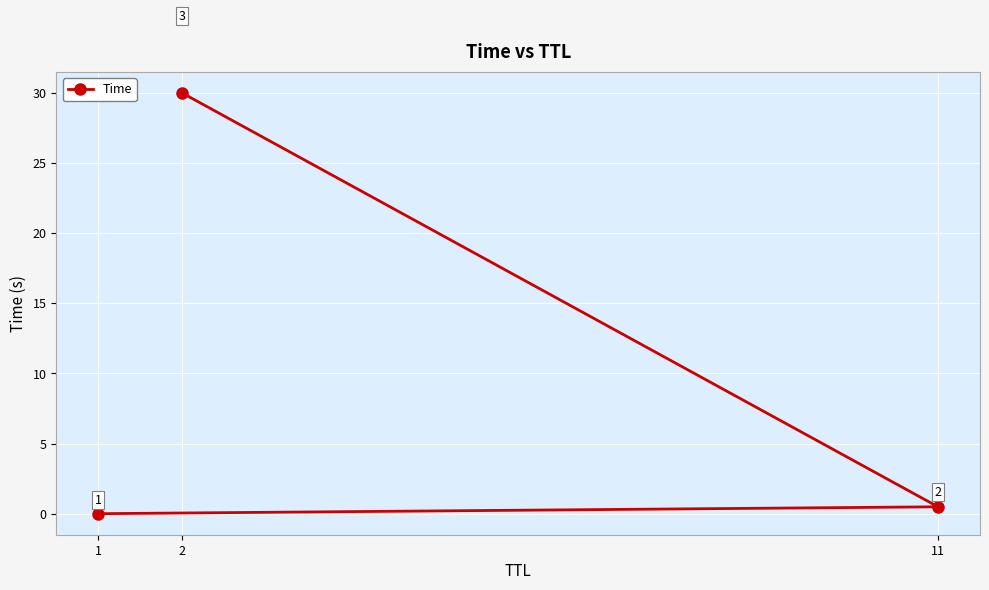

What is the greatest value displayed?

30.0